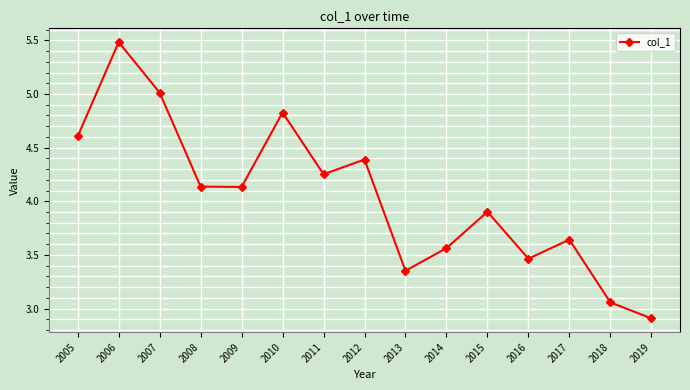

Does the chart have visible grid lines?

Yes